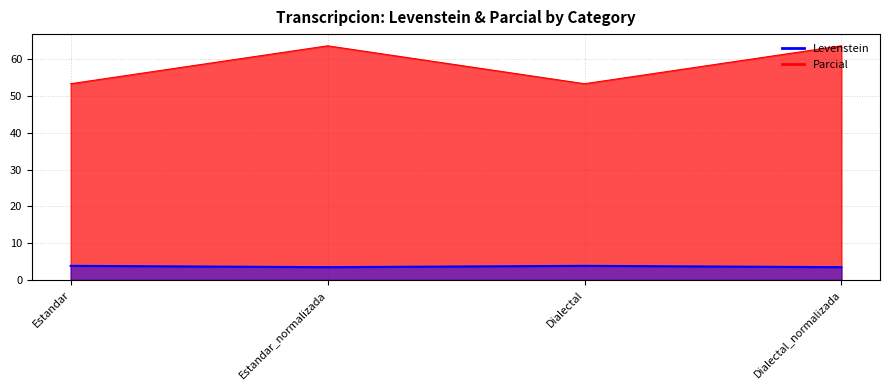

What is the label of the 1st point from the left?

Estandar